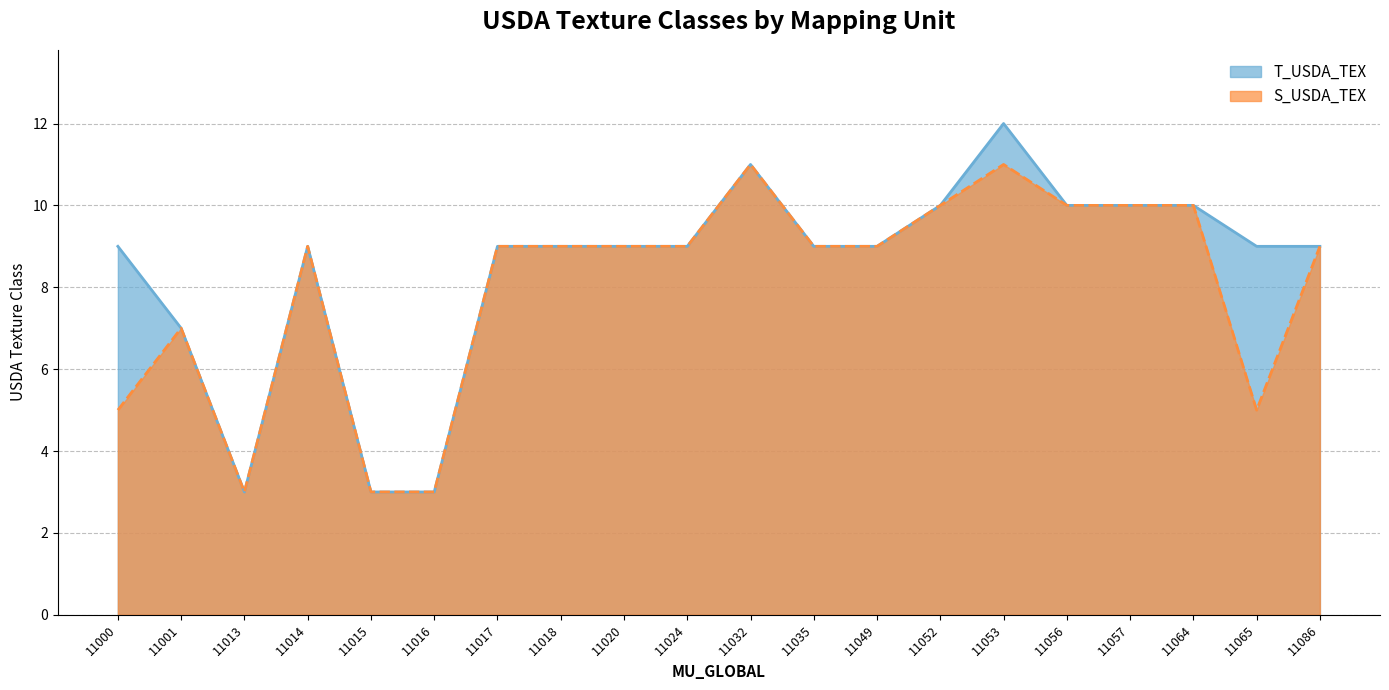

Between 11024 and 11014, which is larger?

11024